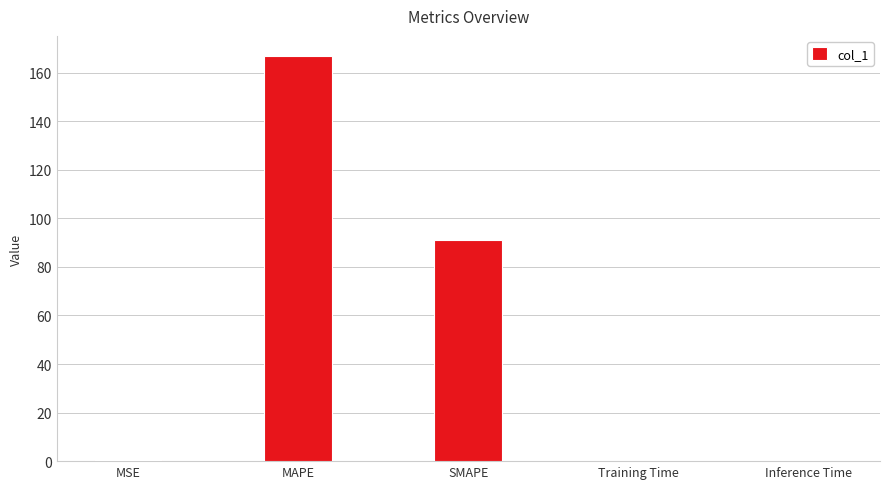

Count the number of categories in the chart.

5